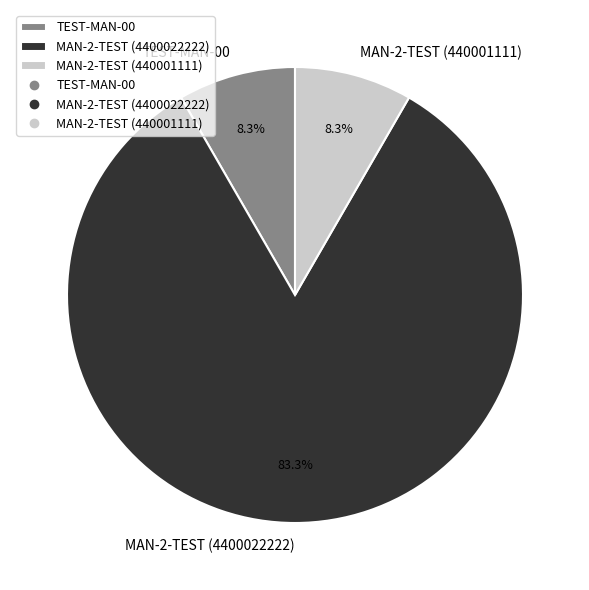

Approximately how many times larger is the value at TEST-MAN-00 compared to MAN-2-TEST (4400022222)?

0.1